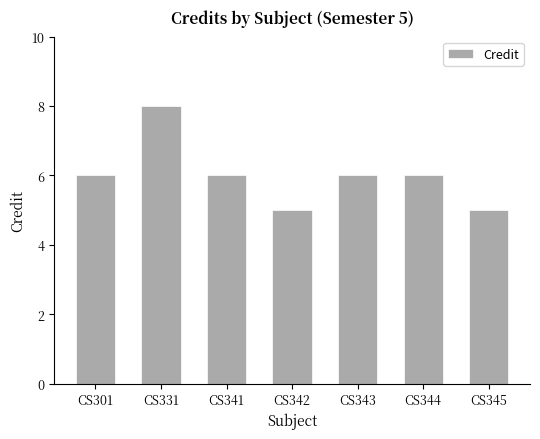

The value at CS344 is 3. True or false?

False